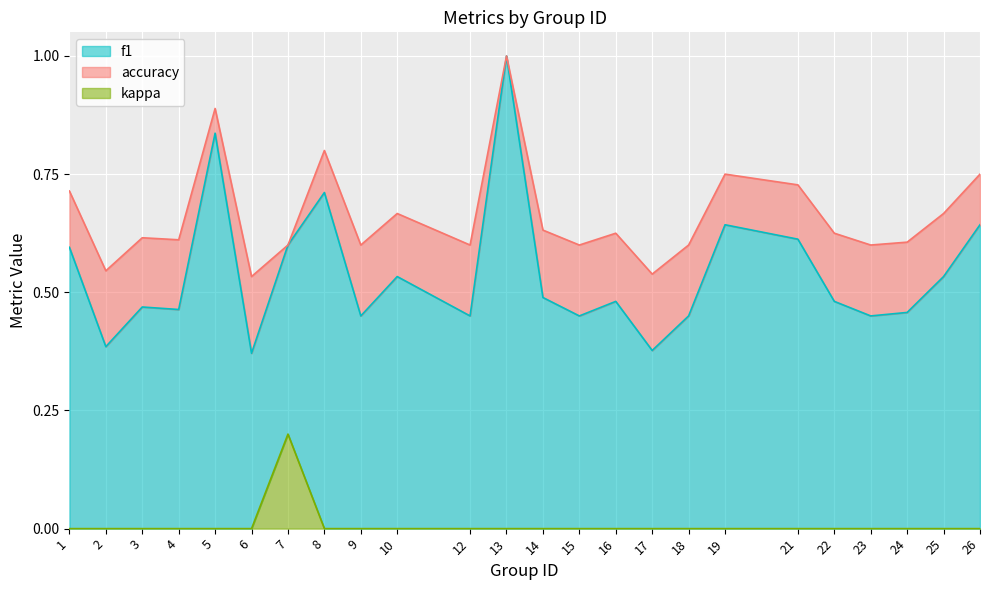

Reading left to right, transcribe all the data shown in this chart.

f1: 1=0.6	2=0.4	3=0.5	4=0.5	5=0.8	6=0.4	7=0.6	8=0.7	9=0.5	10=0.5	12=0.5	13=1.0	14=0.5	15=0.5	16=0.5	17=0.4	18=0.5	19=0.6	21=0.6	22=0.5	23=0.5	24=0.5	25=0.5	26=0.6
accuracy: 1=0.7	2=0.5	3=0.6	4=0.6	5=0.9	6=0.5	7=0.6	8=0.8	9=0.6	10=0.7	12=0.6	13=1.0	14=0.6	15=0.6	16=0.6	17=0.5	18=0.6	19=0.8	21=0.7	22=0.6	23=0.6	24=0.6	25=0.7	26=0.8
kappa: 1=0.0	2=0.0	3=0.0	4=0.0	5=0.0	6=0.0	7=0.2	8=0.0	9=0.0	10=0.0	12=0.0	13=0.0	14=0.0	15=0.0	16=0.0	17=0.0	18=0.0	19=0.0	21=0.0	22=0.0	23=0.0	24=0.0	25=0.0	26=0.0